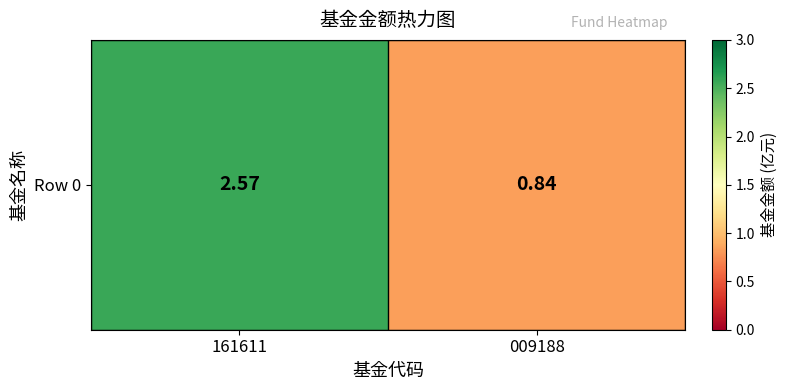

Between 009188 and 161611, which is larger?

161611